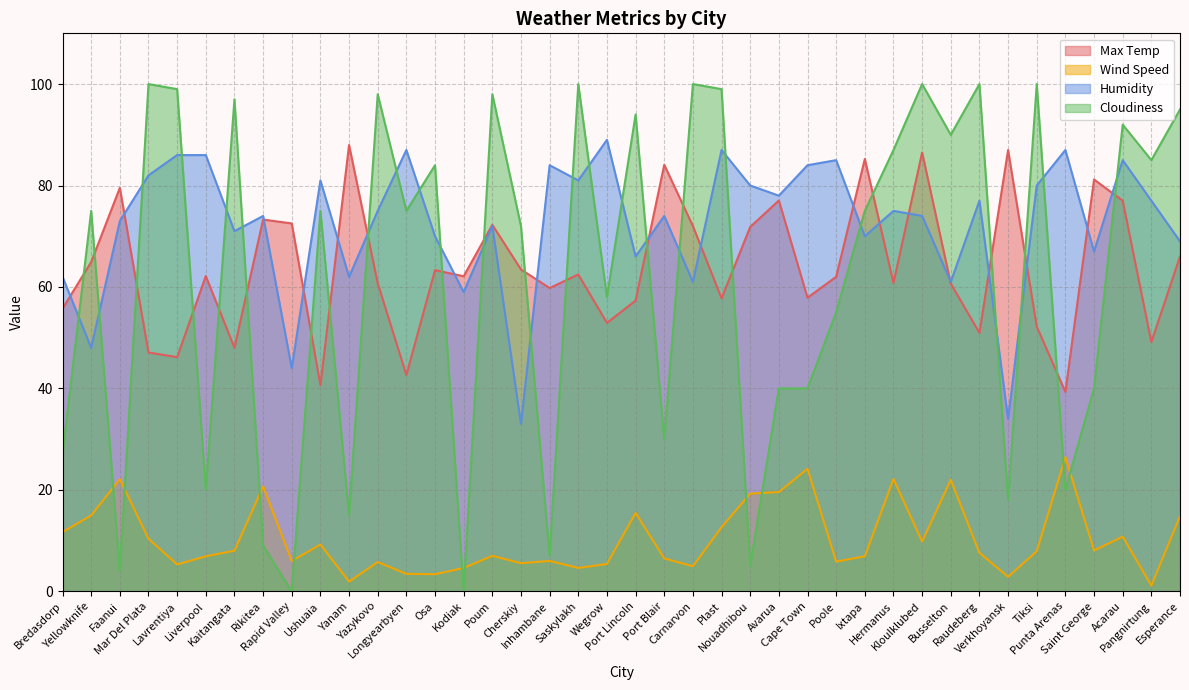

What are all the series names shown in the legend?

Max Temp, Wind Speed, Humidity, Cloudiness